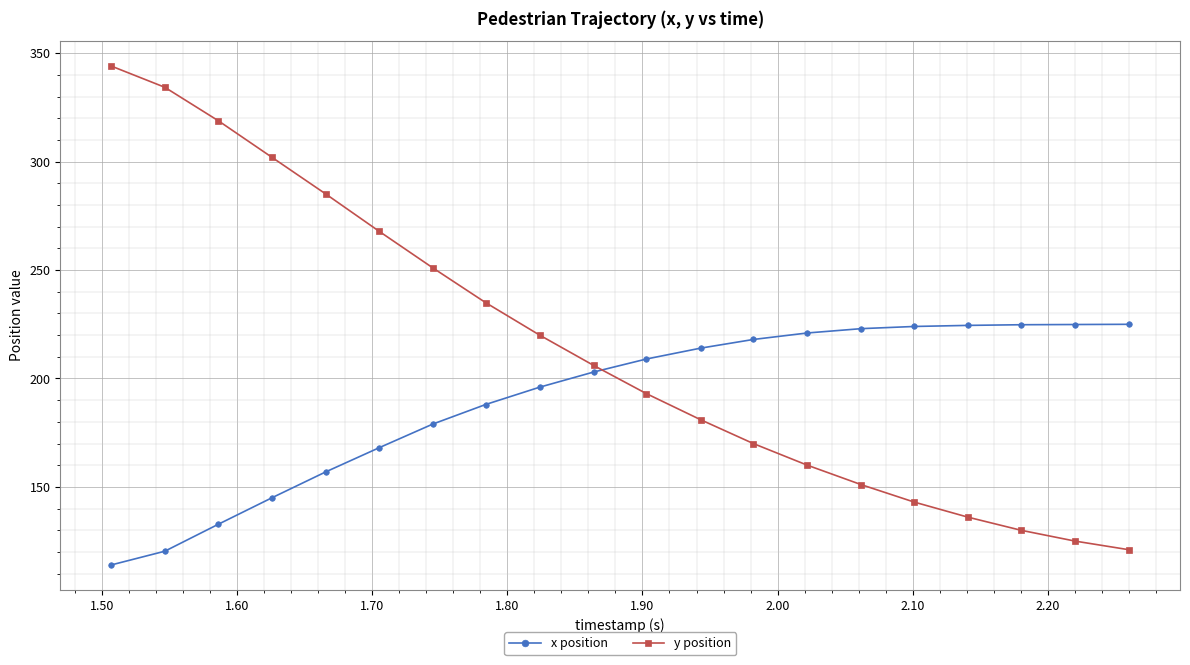

What is the minimum value for y position?

121.0